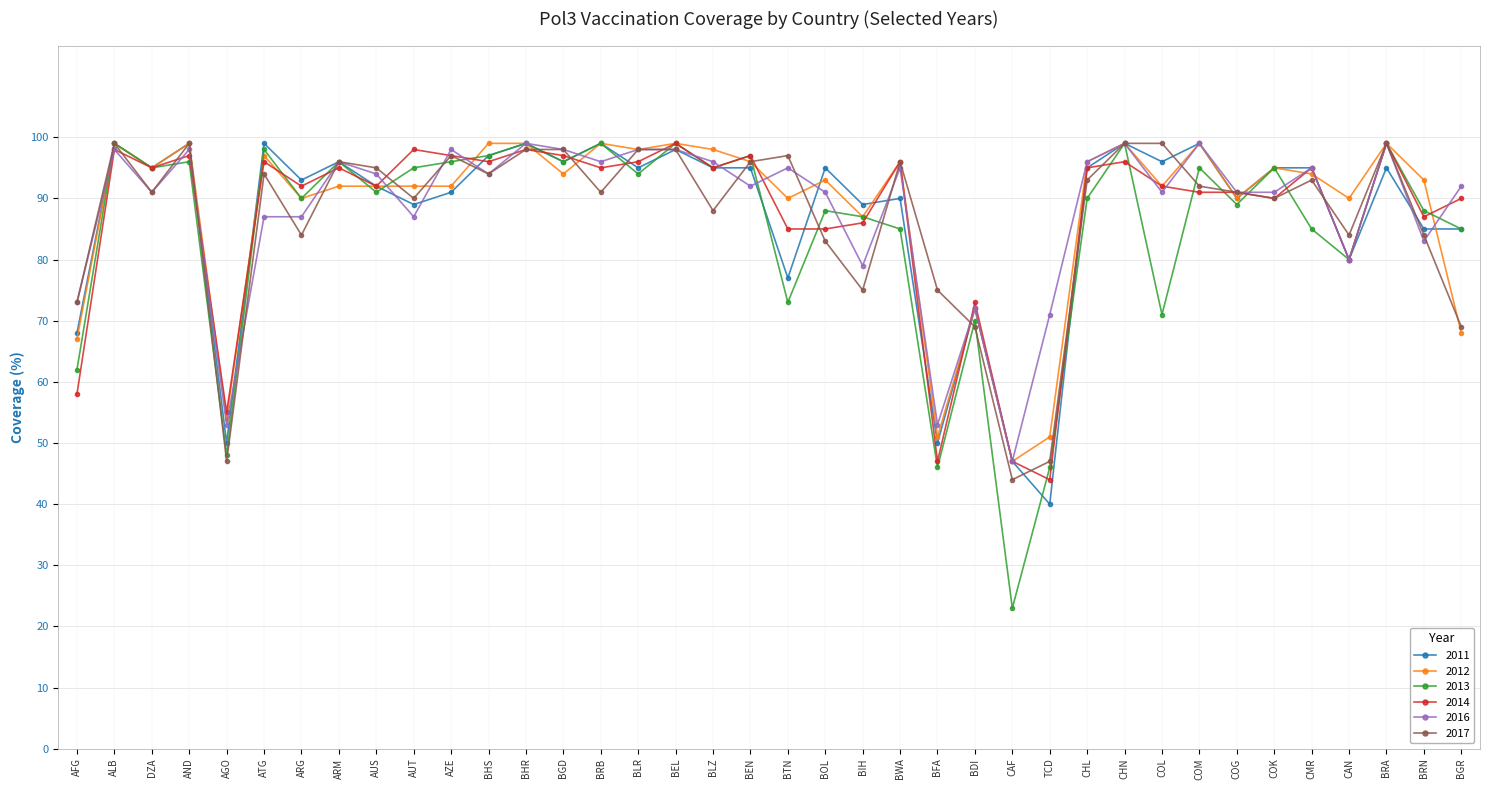

What is the total value across all series at CAN?

494